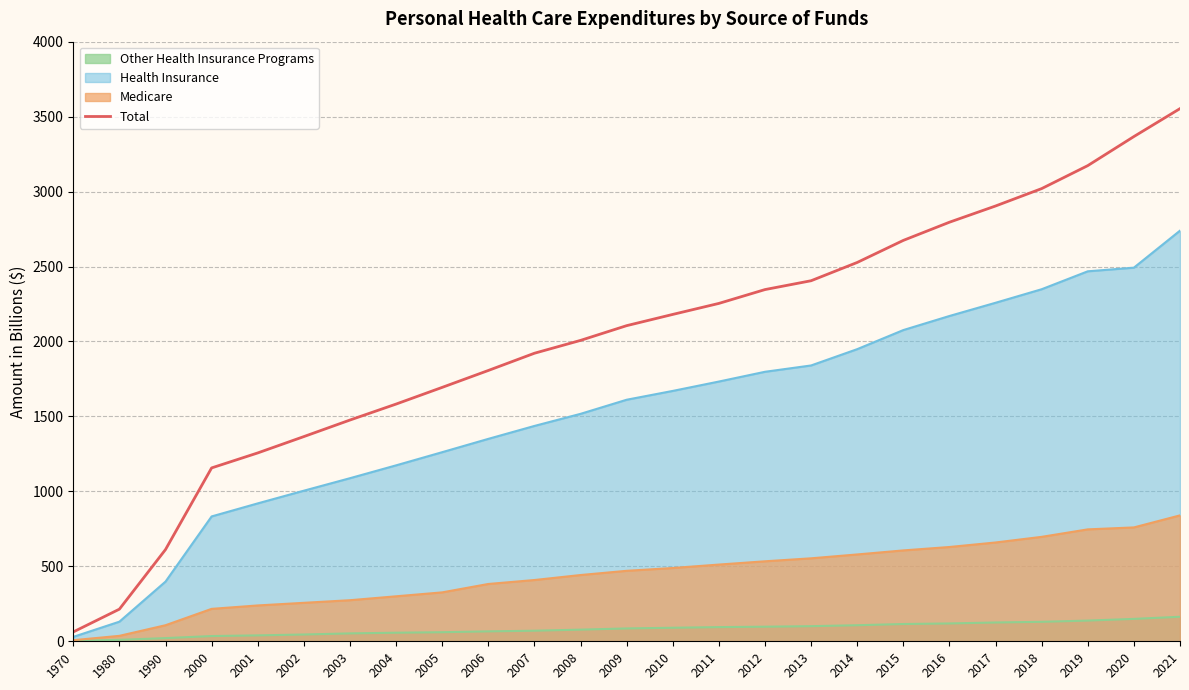

What is the change in value from 1970 to 2021?

+3491.0